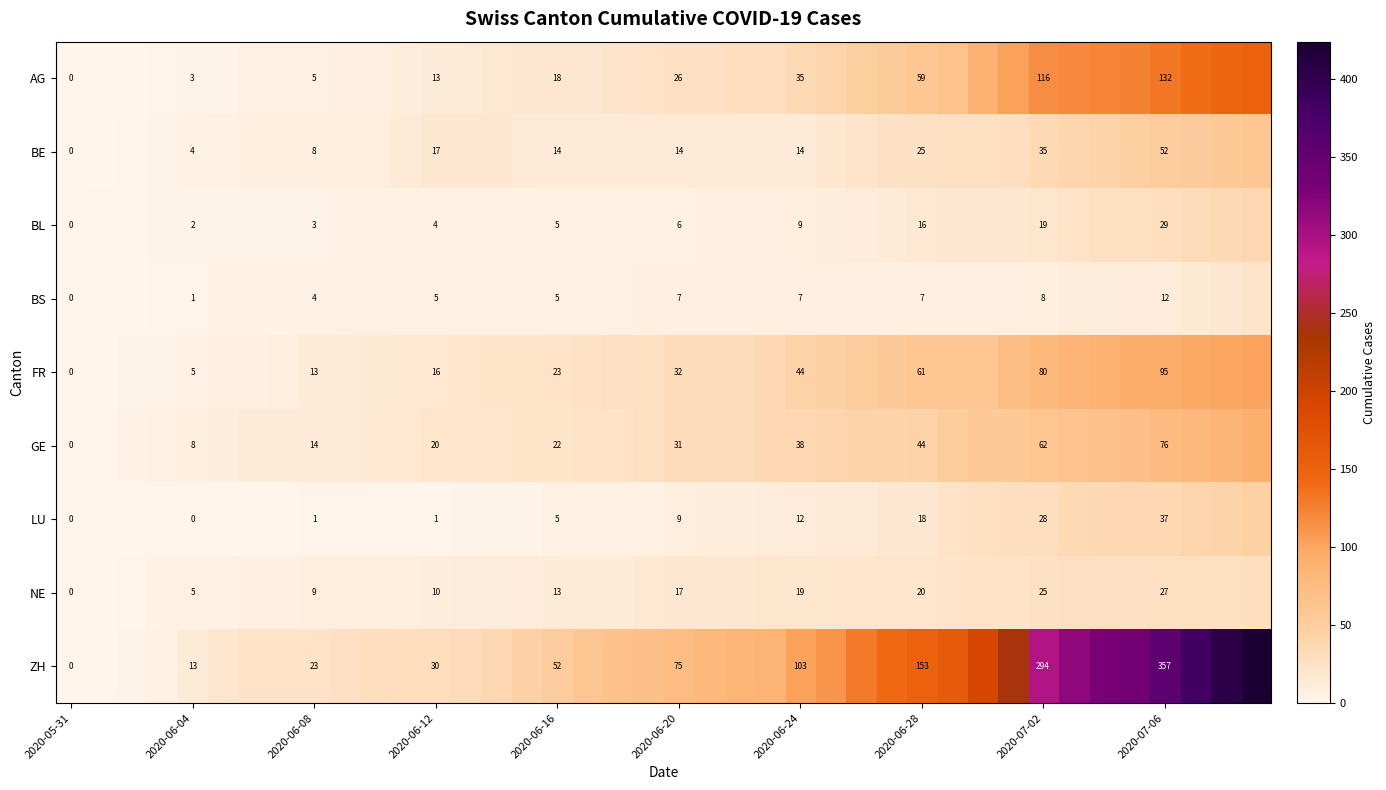

Is it true that BL equals 3 at 2020-06-20?

False